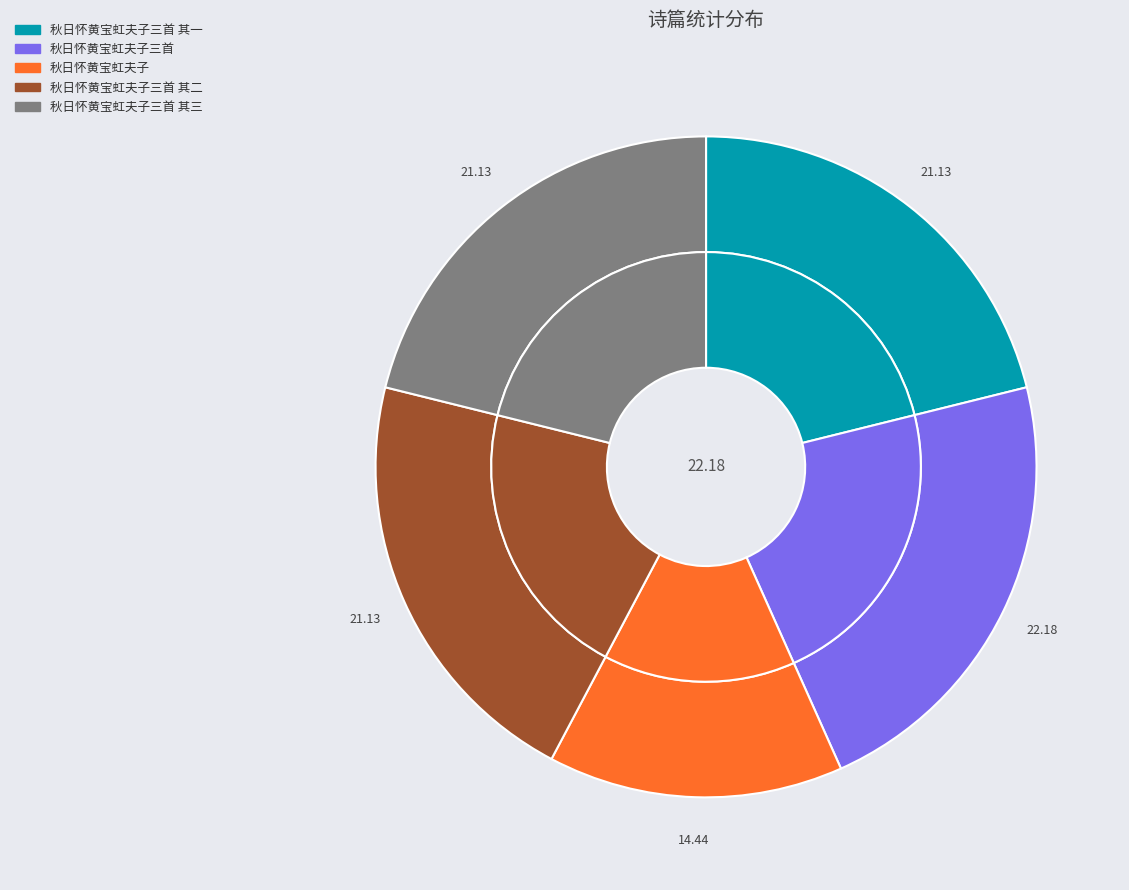

Is it true that 秋日怀黄宝虹夫子三首 其一 is 16% of the pie?

False